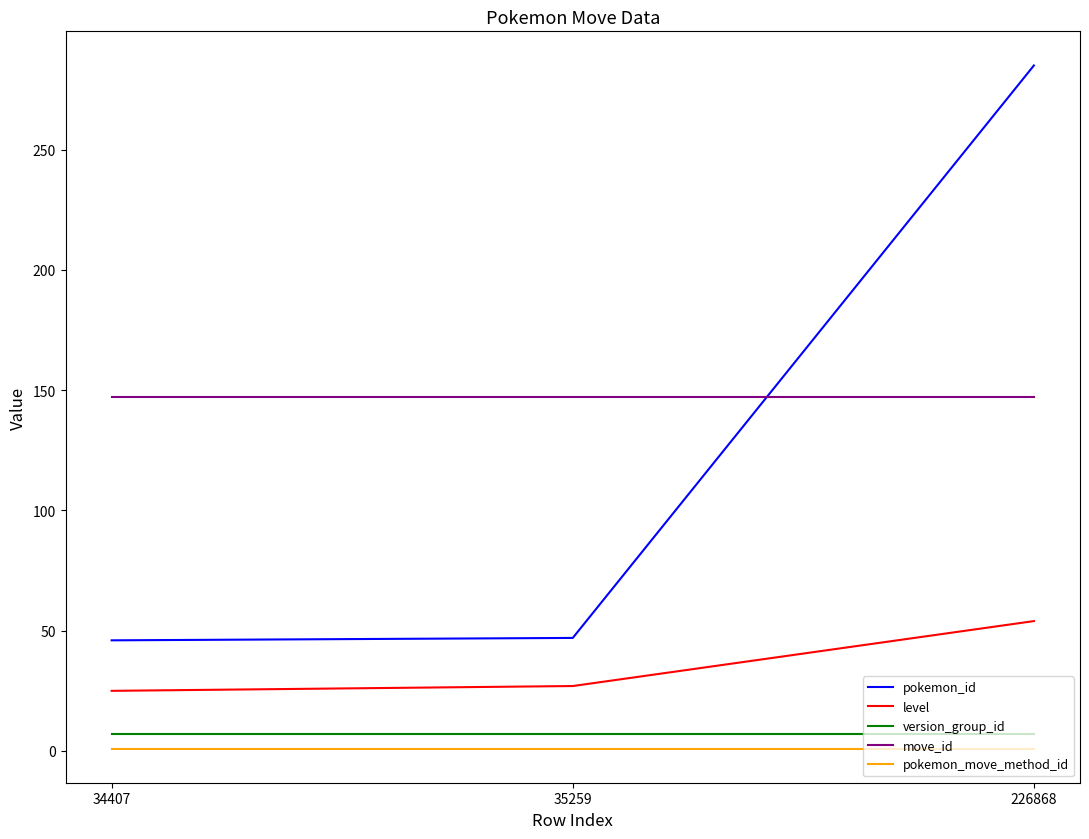

Where is level nearest to the value 39?

35259